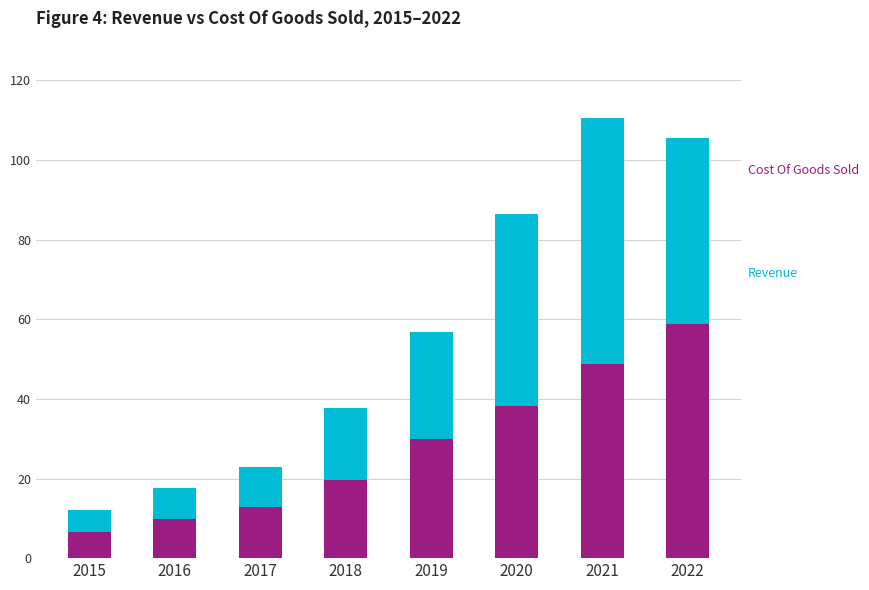

What is the total value across all series at 2021?

110.6